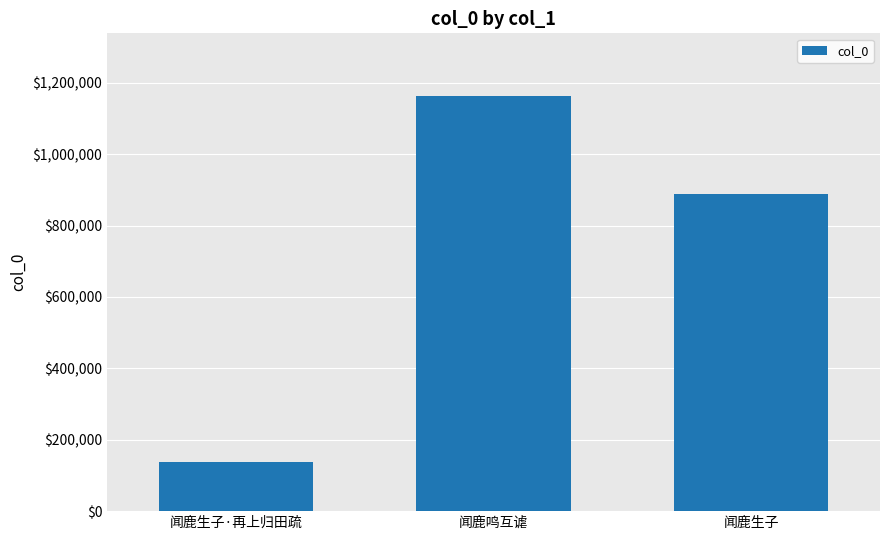

How many data points does each series have?

3